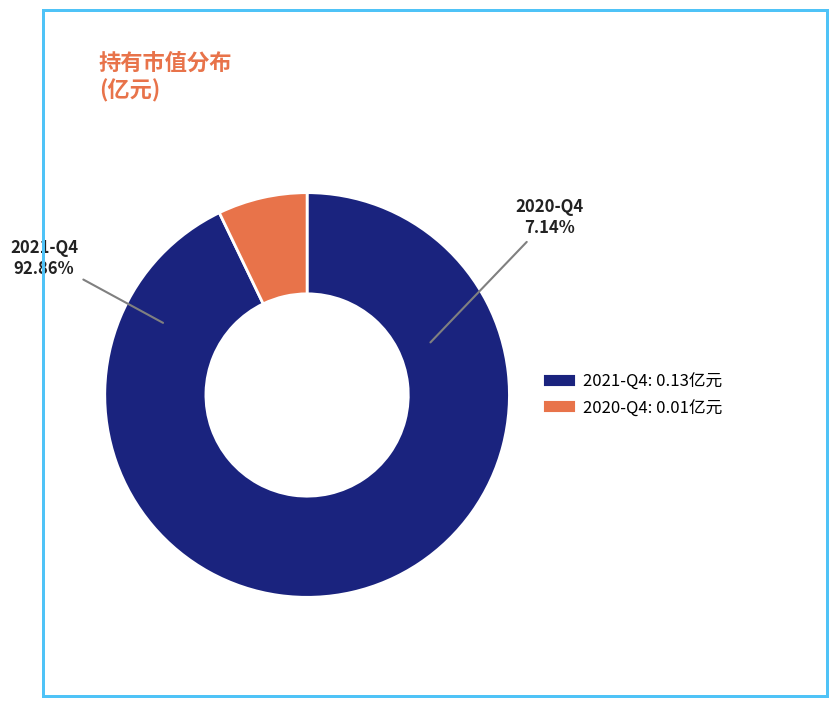

To the nearest percent, what percentage of the pie is 2020-Q4?

7%